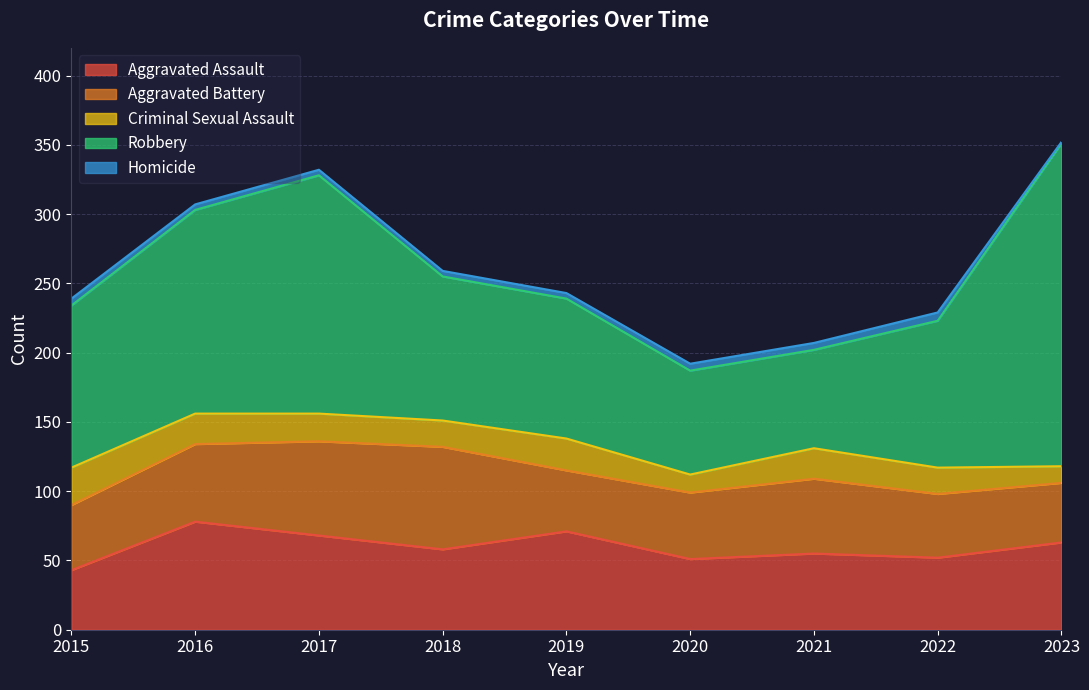

What is the maximum value shown in the chart?

233